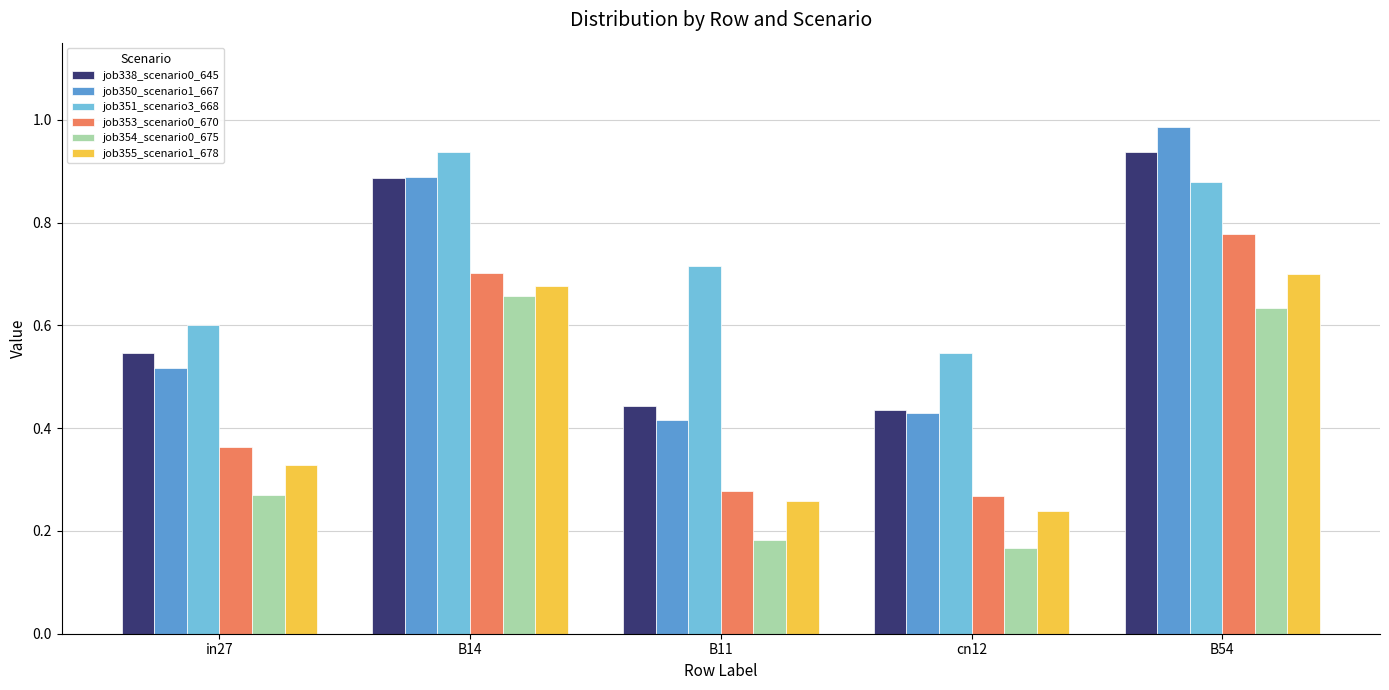

What is the sum of all job351_scenario3_668 values?

3.7